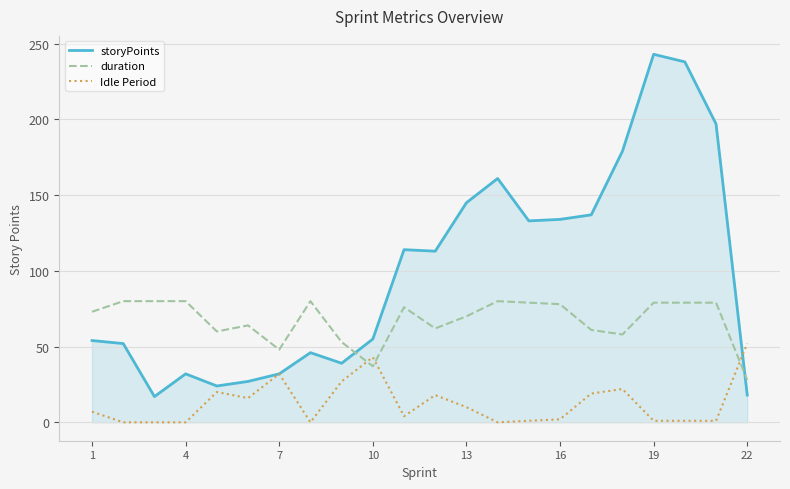

What is the maximum value shown in the chart?

243